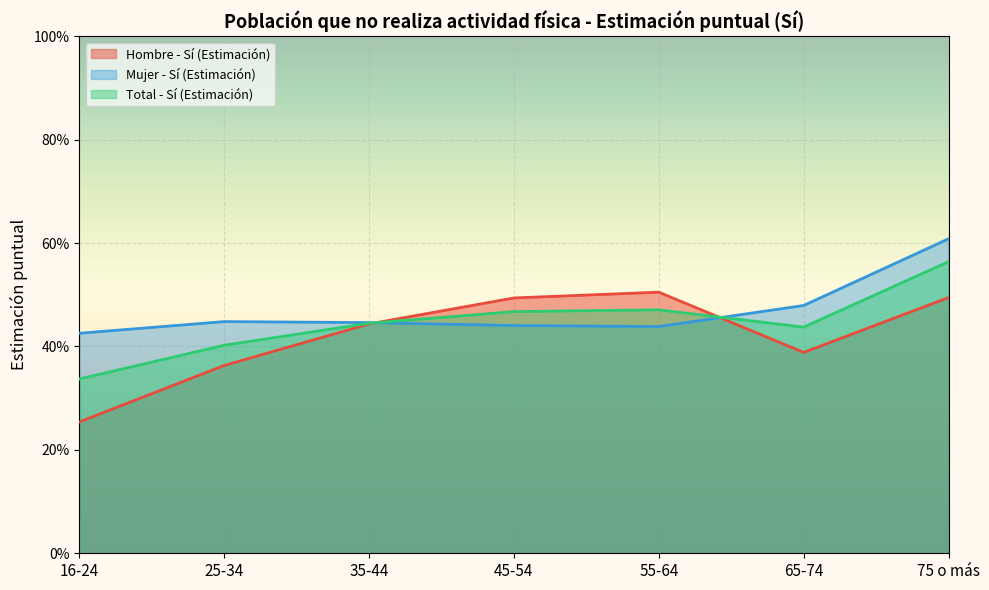

How many Mujer - Sí (Estimación) values are between 0 and 1?

7